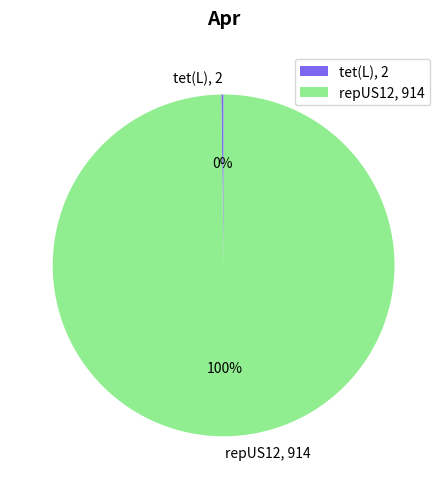

True or false: repUS12, 914 accounts for 92% of the total.

False